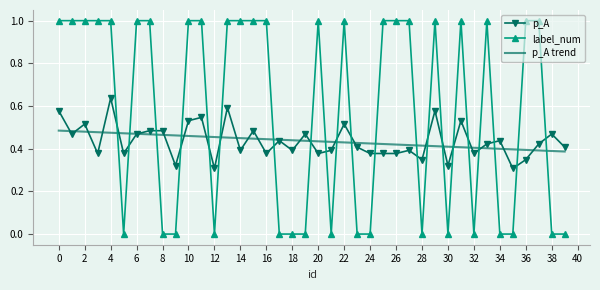

How many p_A values are between 0 and 1?

40